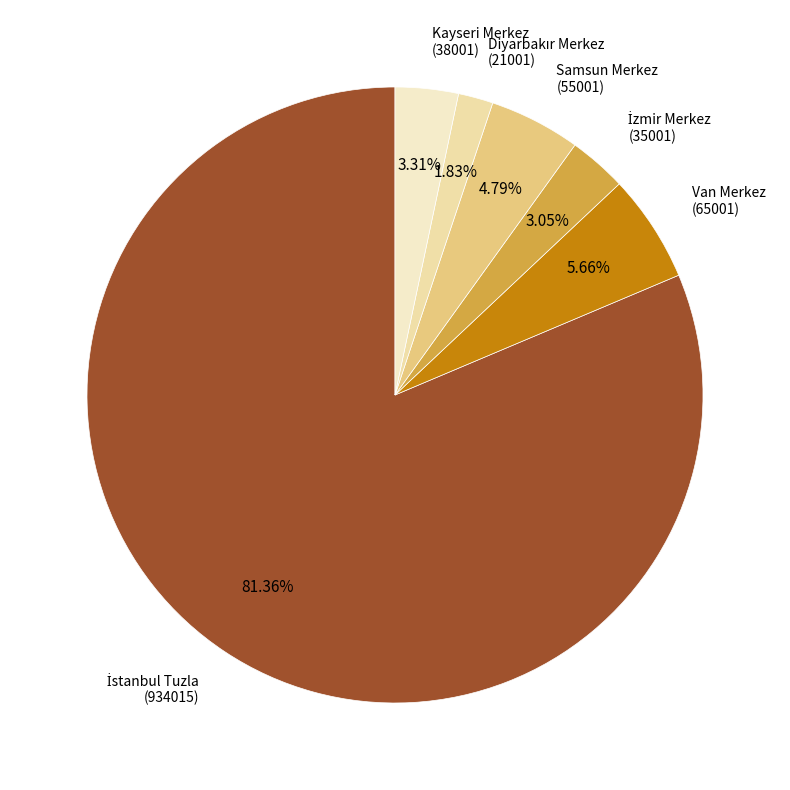

Between Van Merkez and Samsun Merkez, which is larger?

Van Merkez